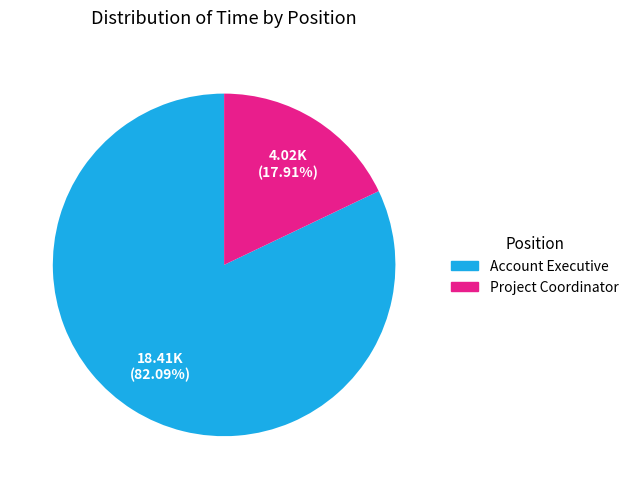

Is there a majority slice in this chart?

Yes